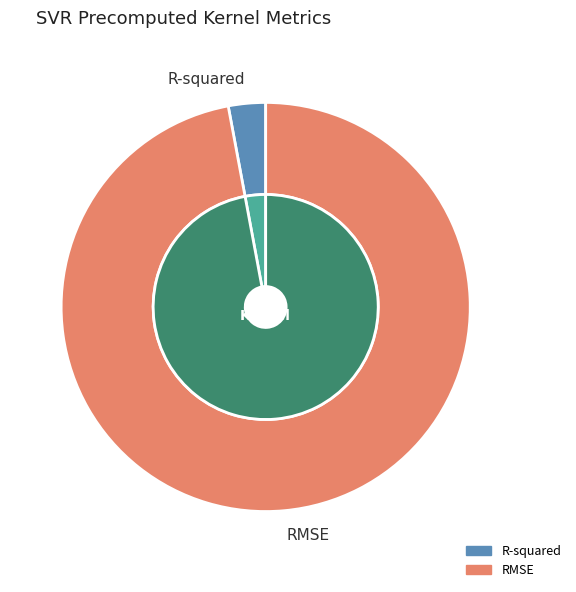

How many segments does this pie chart have?

2